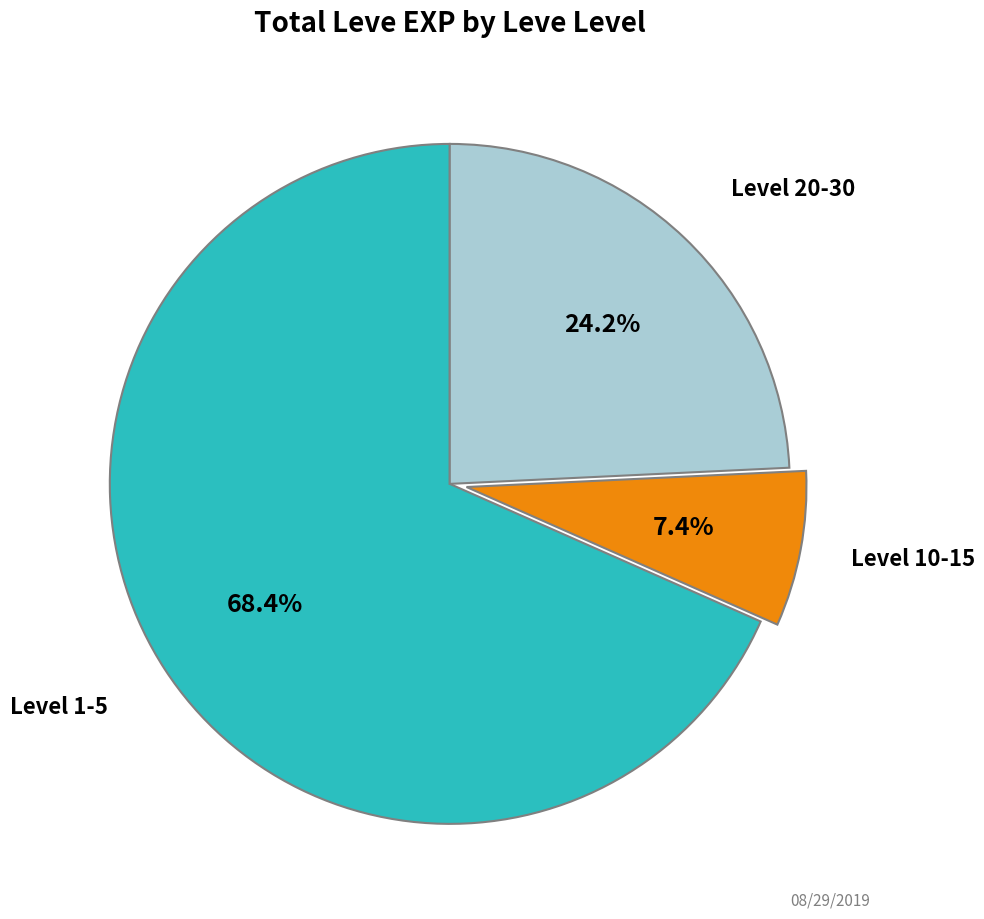

Is there a majority slice in this chart?

Yes